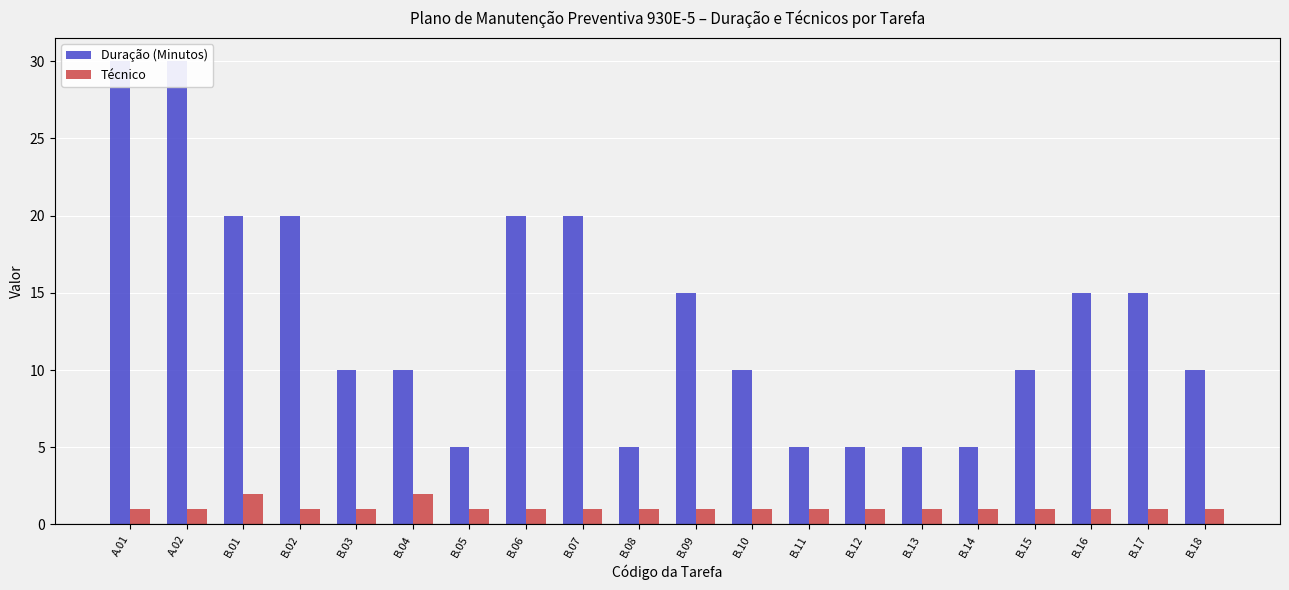

What are all the series names shown in the legend?

Duração (Minutos), Técnico